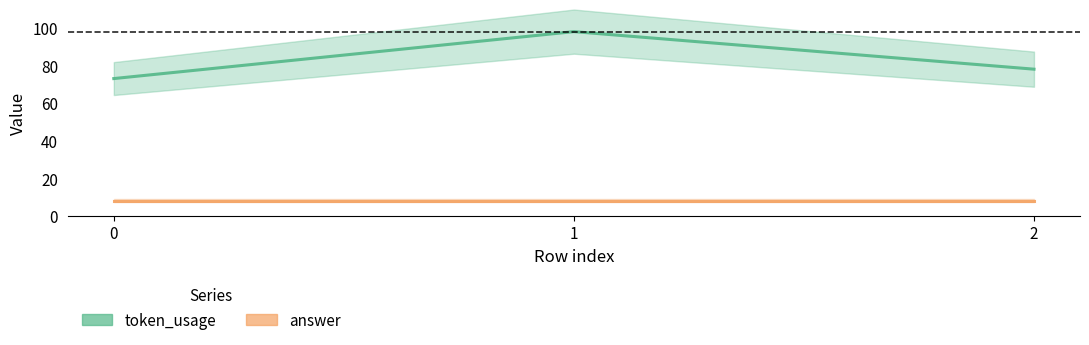

What is the total value across all series at 0?

81